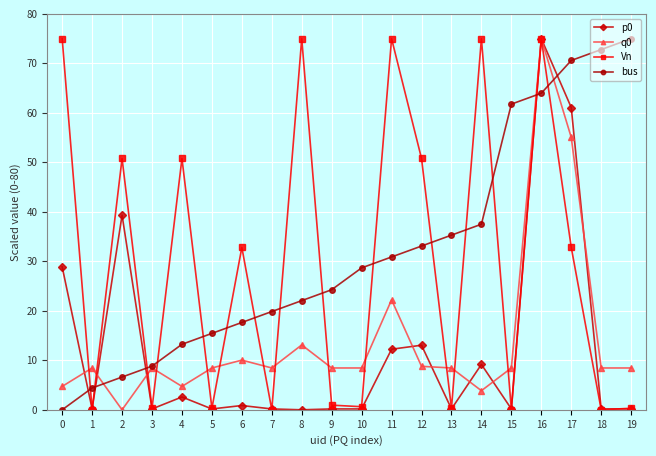

Which series ends up on top after the final intersection of bus and p0?

bus